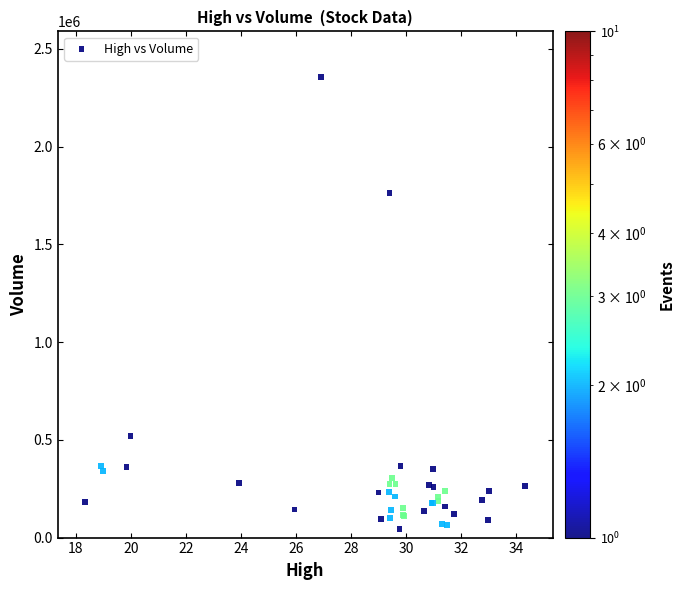

What Y value in the scatter plot is closest to 1200000?

1761200